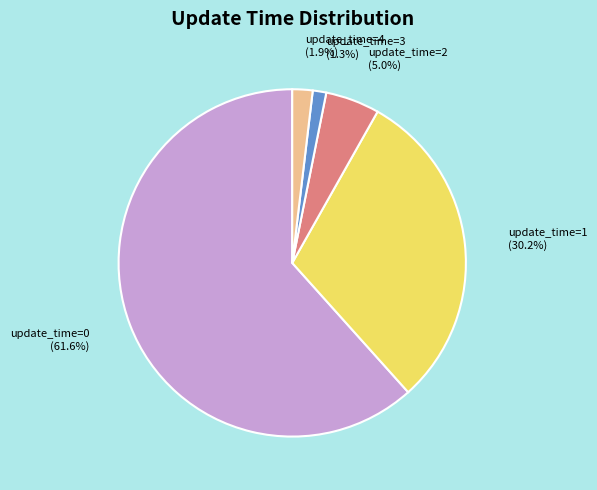

Count the number of slices in the pie.

5